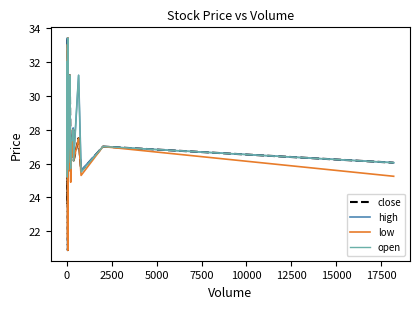

How many series are shown in this chart?

4